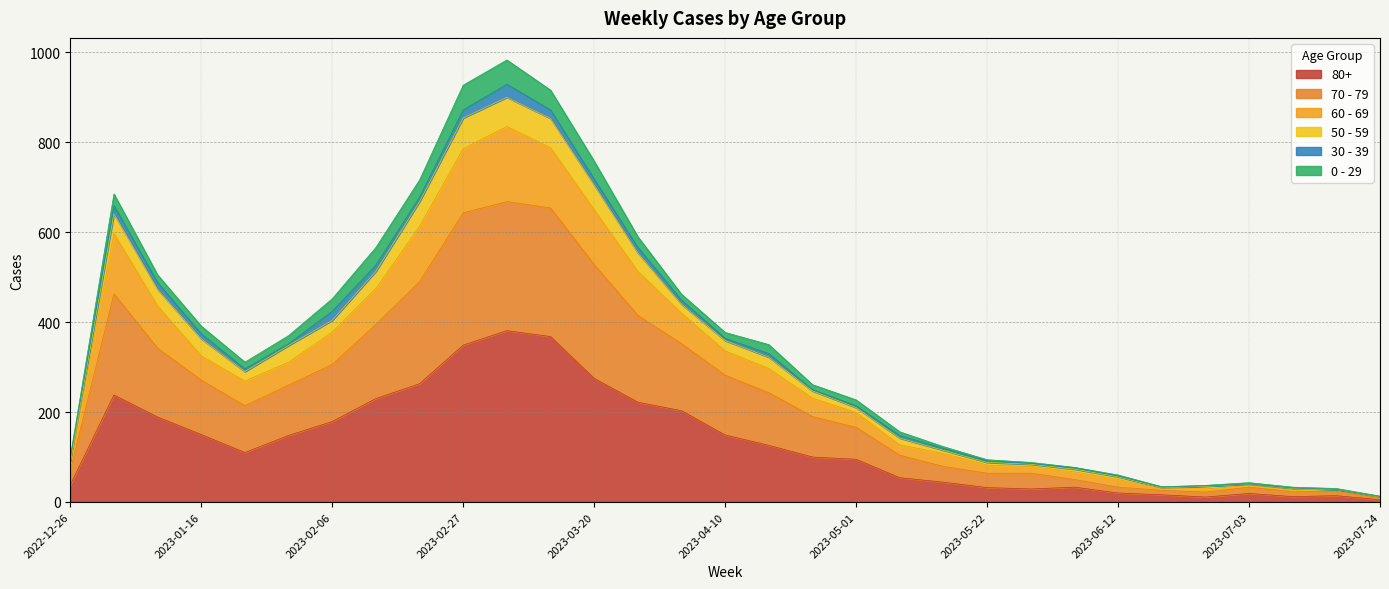

What is the label of the 20th point from the right?

2023-03-13